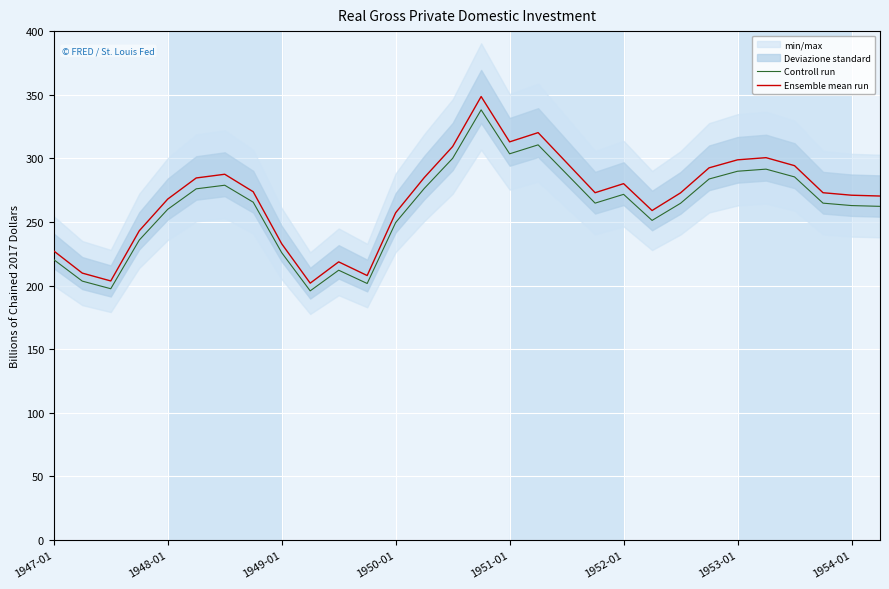

True or false: Controll run and Ensemble mean run cross at least once.

False